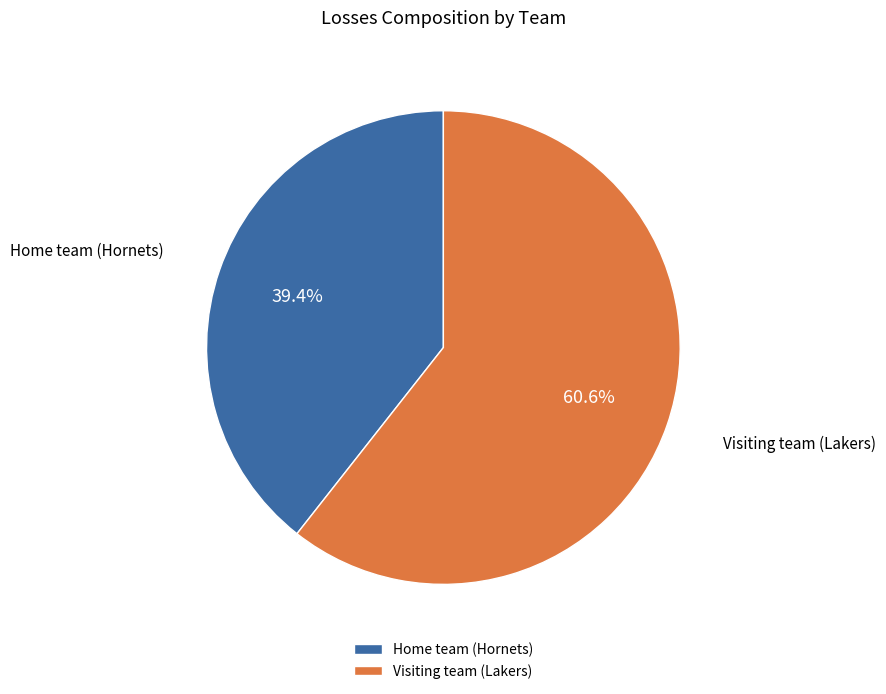

To the nearest percent, what percentage of the pie is Home team (Hornets)?

39%